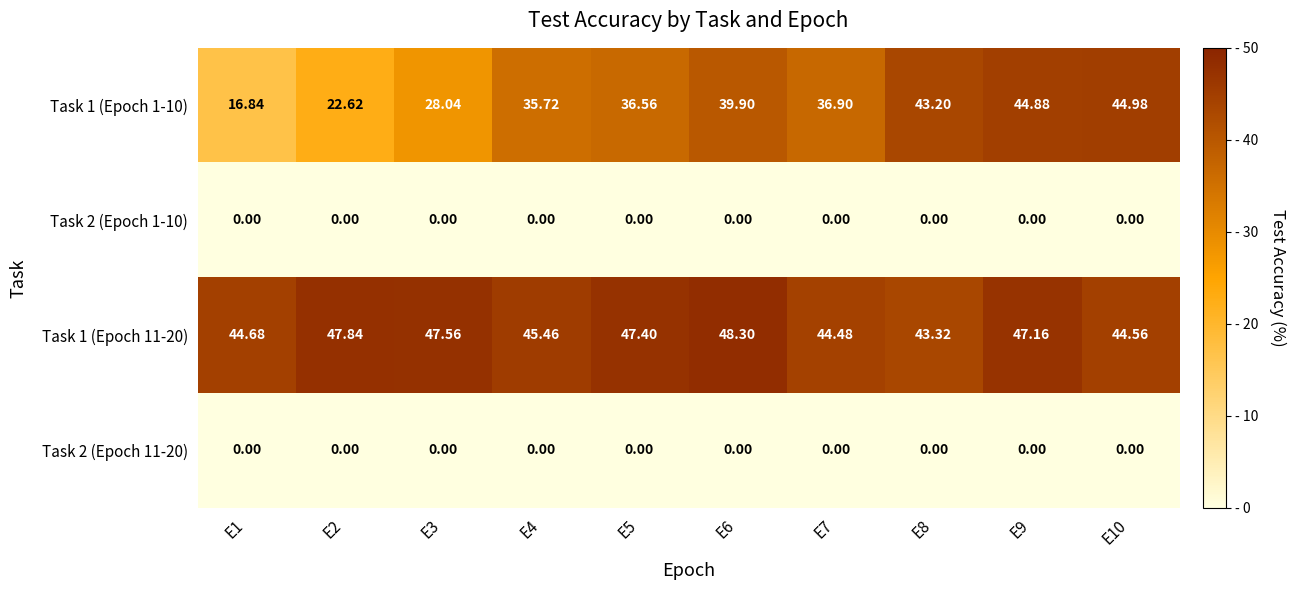

At which category is the sum across all series the highest?

E9